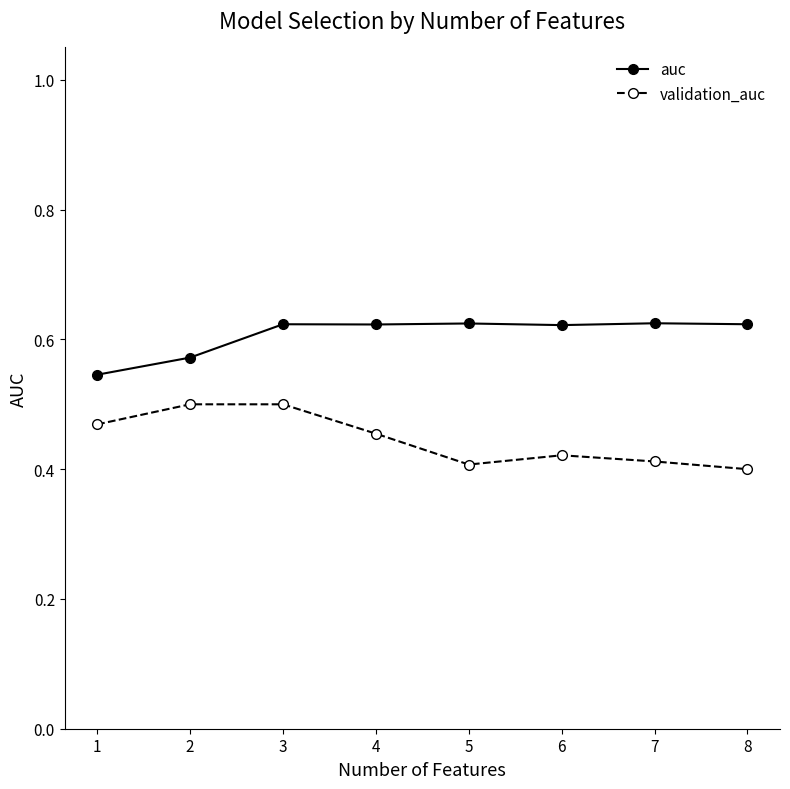

Which series changed the most between 3 and 4?

validation_auc